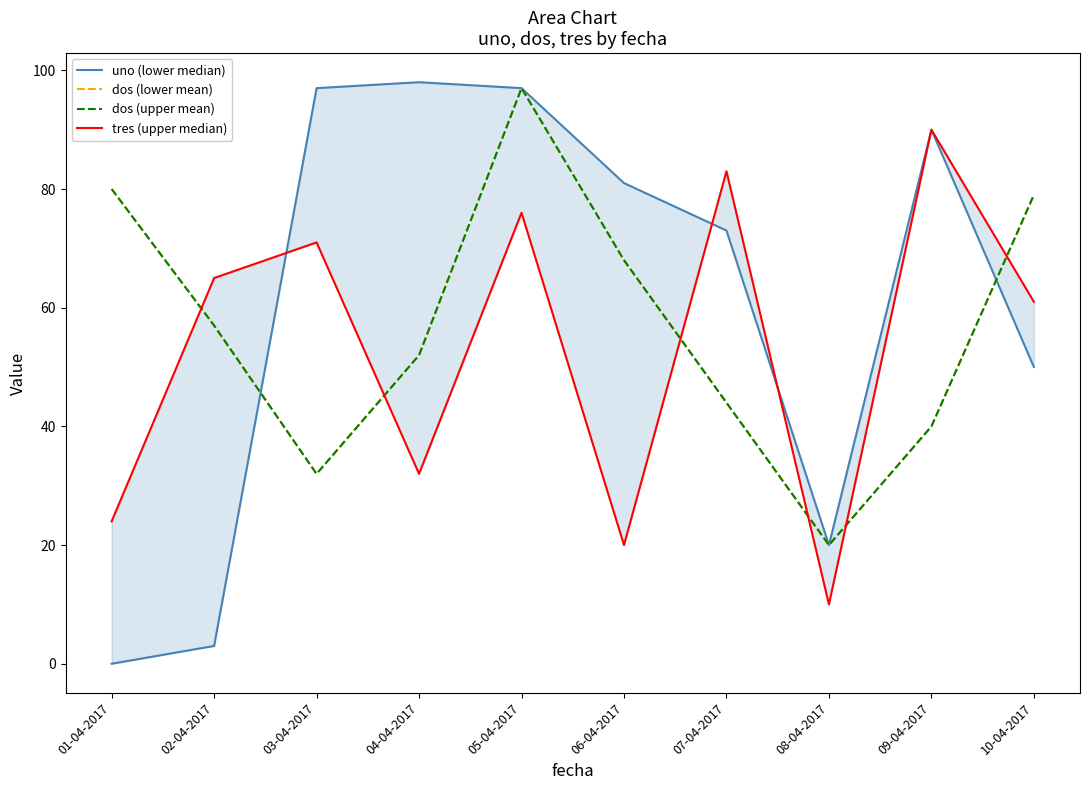

Which series has the largest range (max minus min)?

uno (lower median)